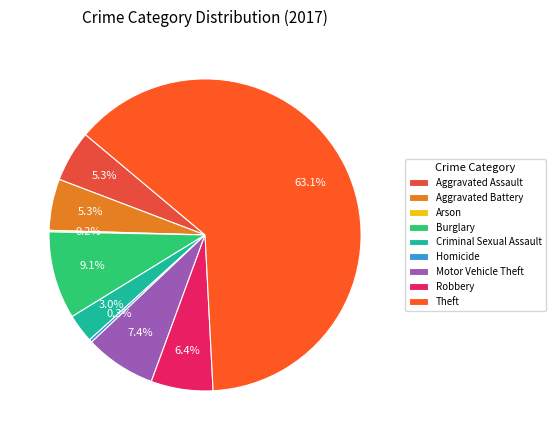

Count the number of slices in the pie.

9